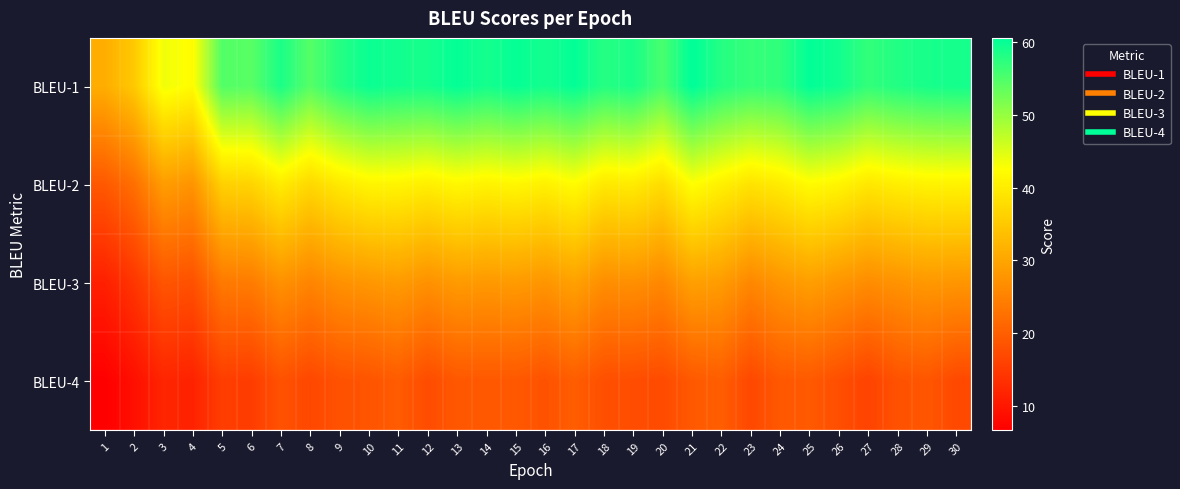

Which series has the largest range (max minus min)?

BLEU-1